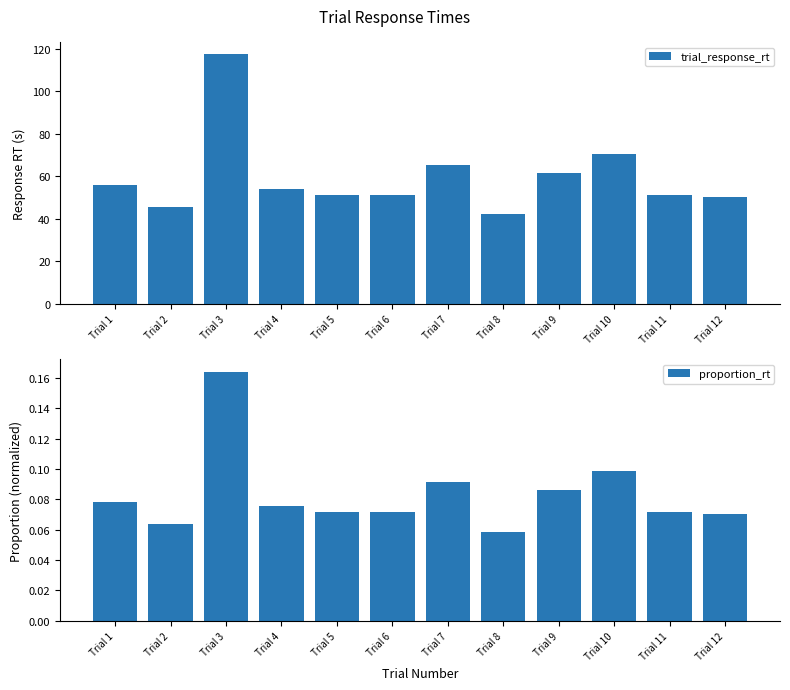

What is the value of the proportion_rt bar at the 1st from the left?

0.1